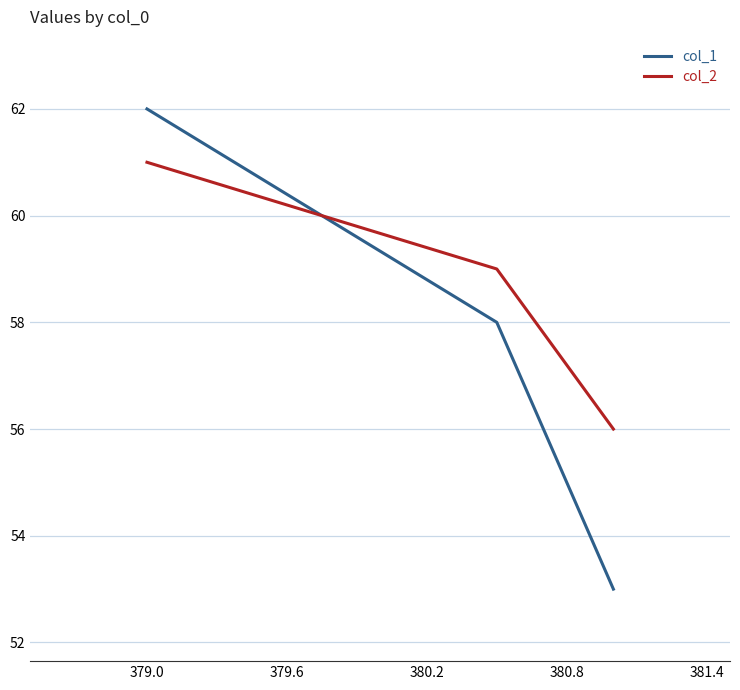

How many lines are shown in the chart?

2